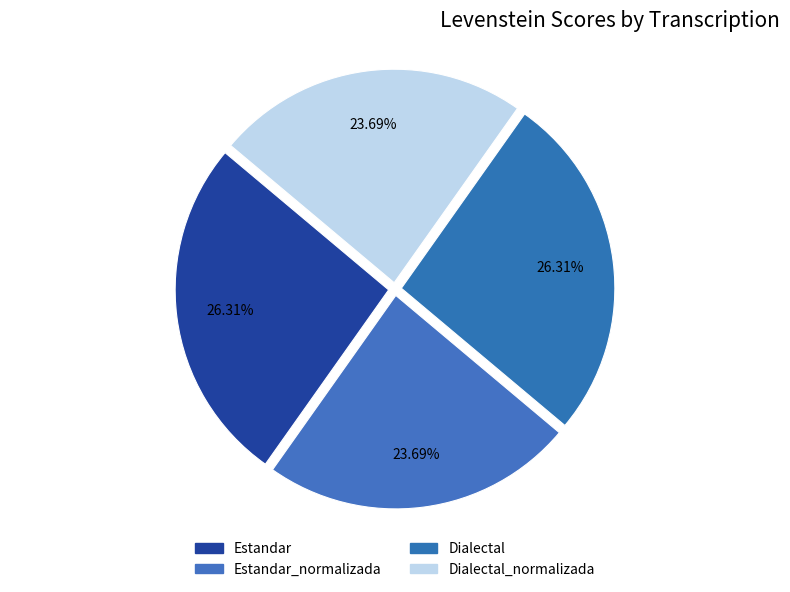

How many segments does this pie chart have?

4